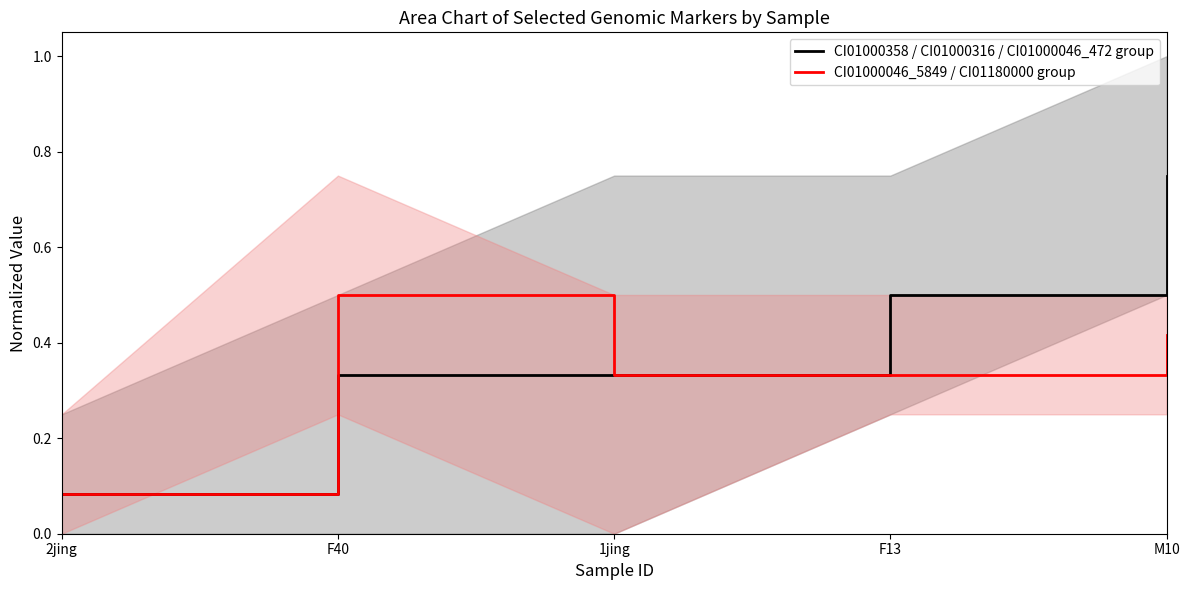

The value of CI01000046_5849 / CI01180000 group at M10 is 0.4. True or false?

True